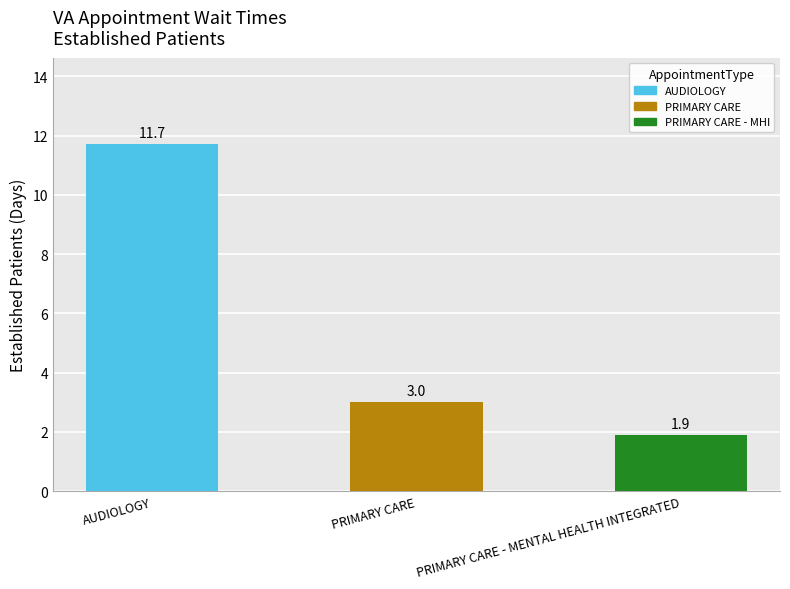

At which label is the value closest to 6?

PRIMARY CARE